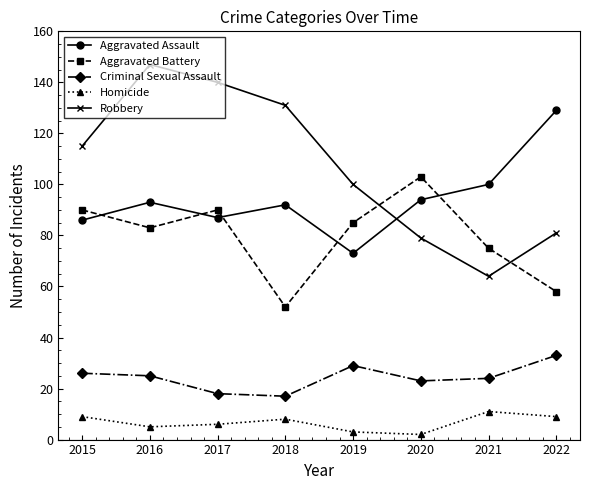

Which series has the largest range (max minus min)?

Robbery